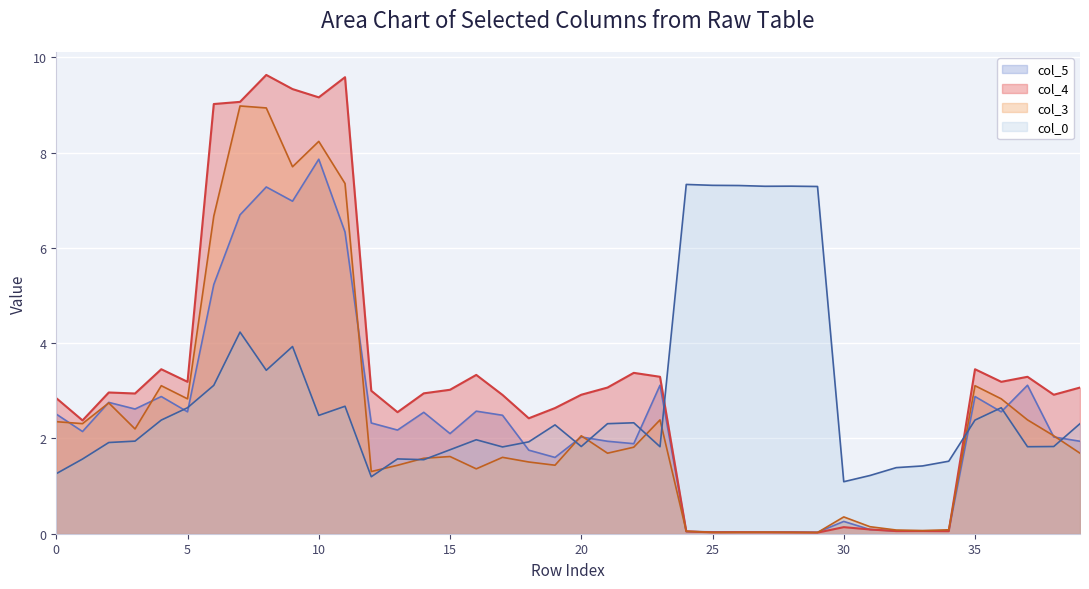

Reading left to right, transcribe all the data shown in this chart.

col_0: 1.3	1.6	1.9	1.9	2.4	2.6	3.1	4.2	3.4	3.9	2.5	2.7	1.2	1.6	1.6	1.8	2.0	1.8	1.9	2.3	1.8	2.3	2.3	1.8	7.3	7.3	7.3	7.3	7.3	7.3	1.1	1.2	1.4	1.4	1.5	2.4	2.6	1.8	1.8	2.3
col_3: 2.4	2.3	2.7	2.2	3.1	2.8	6.7	9.0	8.9	7.7	8.2	7.4	1.3	1.4	1.6	1.6	1.4	1.6	1.5	1.4	2.1	1.7	1.8	2.4	0.1	0.0	0.0	0.0	0.0	0.0	0.4	0.1	0.1	0.1	0.1	3.1	2.8	2.4	2.1	1.7
col_4: 2.8	2.4	3.0	2.9	3.5	3.2	9.0	9.1	9.6	9.3	9.2	9.6	3.0	2.6	2.9	3.0	3.3	2.9	2.4	2.6	2.9	3.1	3.4	3.3	0.0	0.0	0.0	0.0	0.0	0.0	0.1	0.1	0.1	0.1	0.1	3.5	3.2	3.3	2.9	3.1
col_5: 2.5	2.1	2.8	2.6	2.9	2.6	5.2	6.7	7.3	7.0	7.9	6.3	2.3	2.2	2.5	2.1	2.6	2.5	1.8	1.6	2.0	1.9	1.9	3.1	0.0	0.0	0.0	0.0	0.0	0.0	0.3	0.1	0.1	0.1	0.1	2.9	2.6	3.1	2.0	1.9